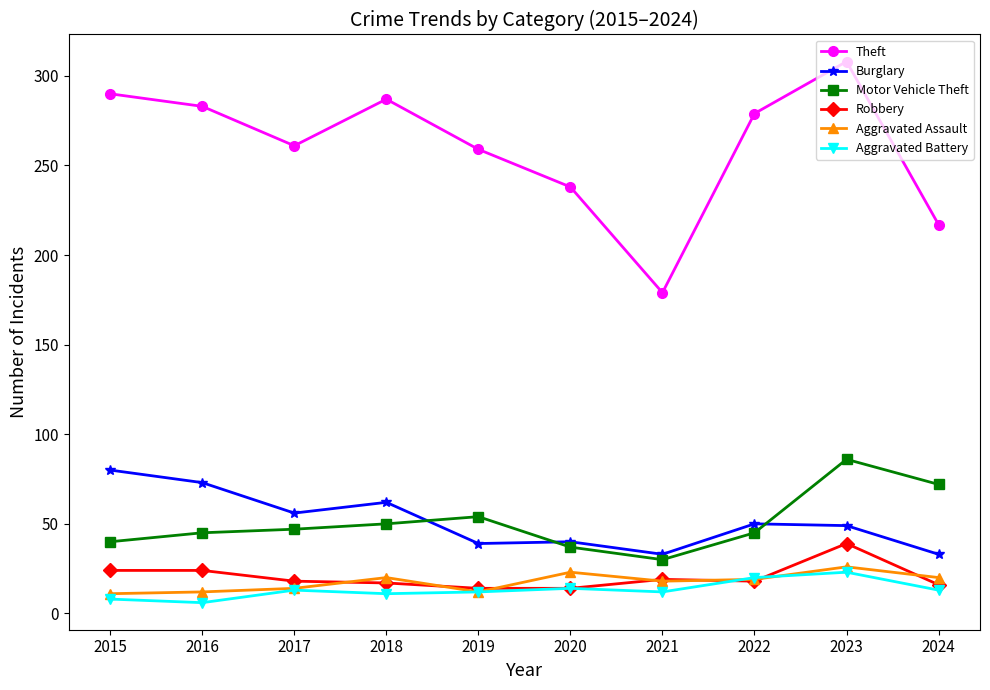

What is the maximum value for Aggravated Assault?

26